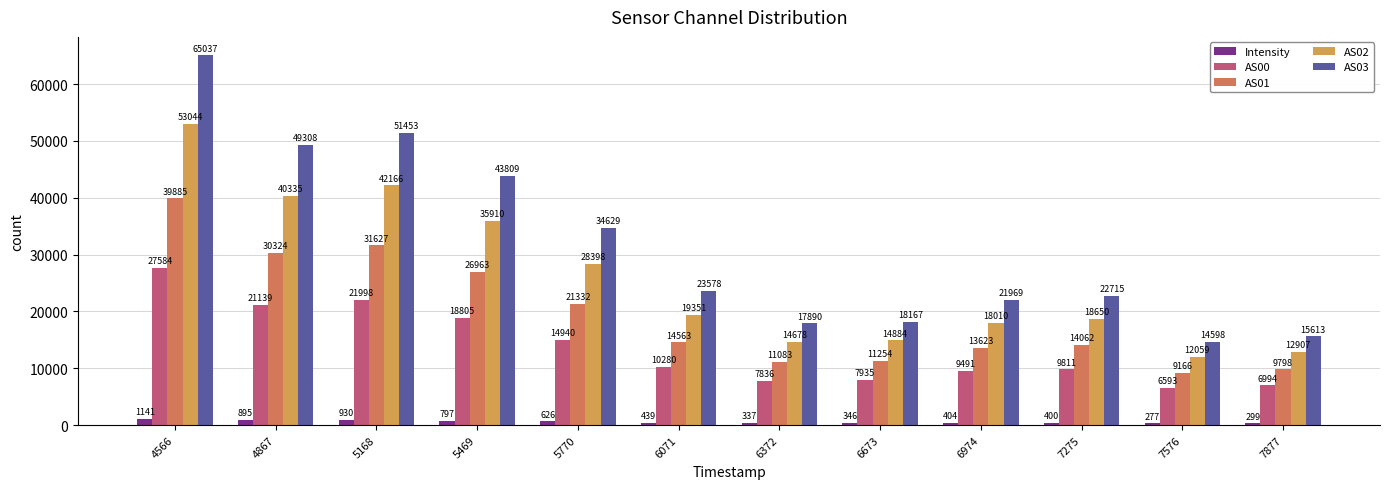

What is the sum of all AS02 values?

310392.0